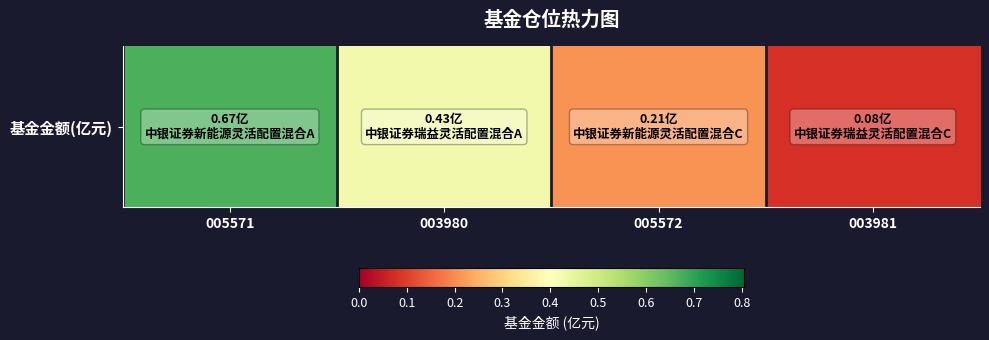

Which category has the highest value across all series?

005571